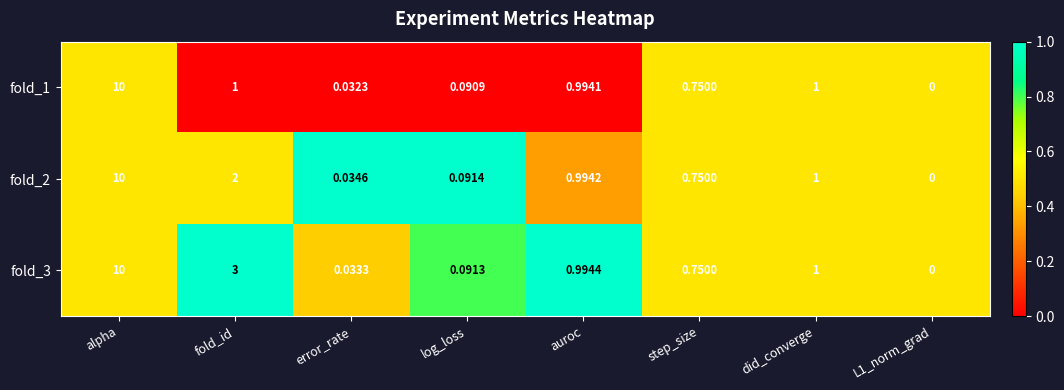

Which series has the largest total across all categories?

fold_3